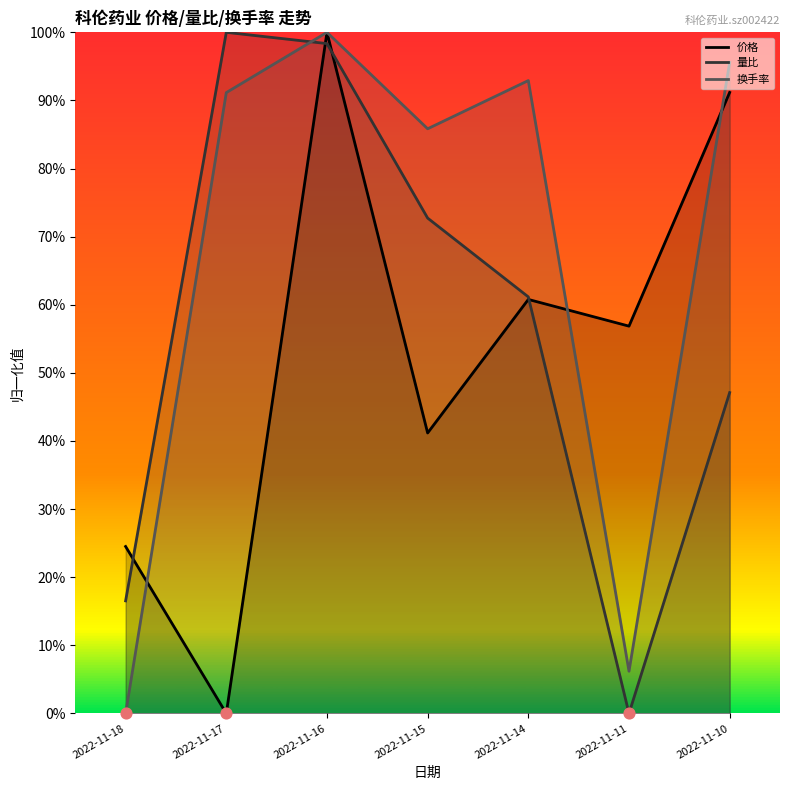

What are all the series names shown in the legend?

价格, 量比, 换手率